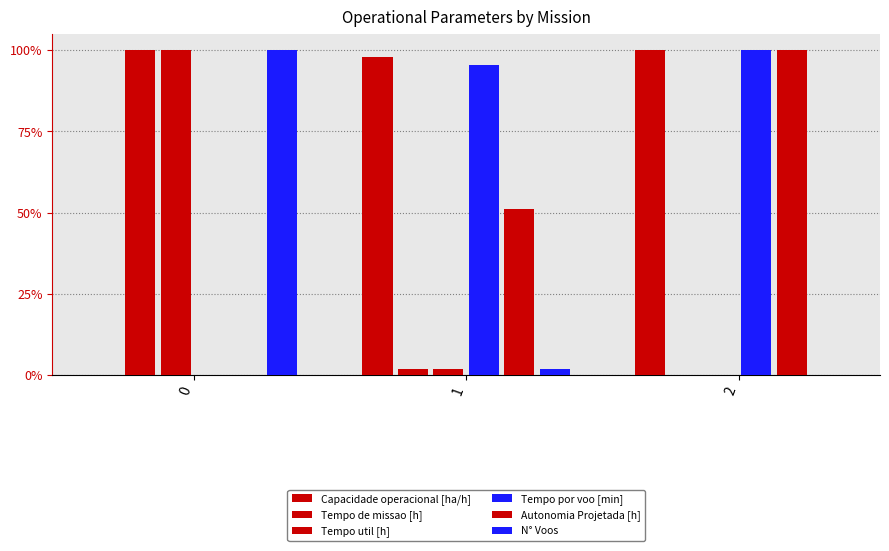

Are the bars horizontal?

No